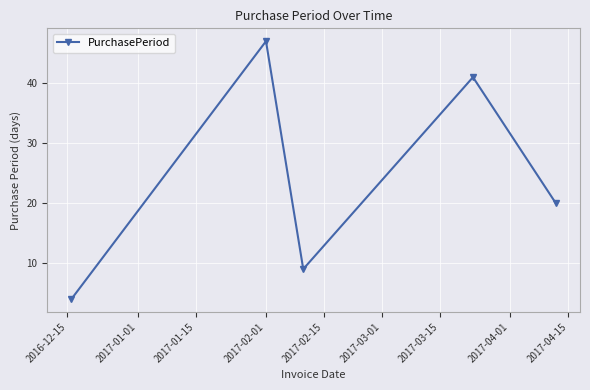

How many points are higher than both their immediate neighbors (excluding endpoints)?

2